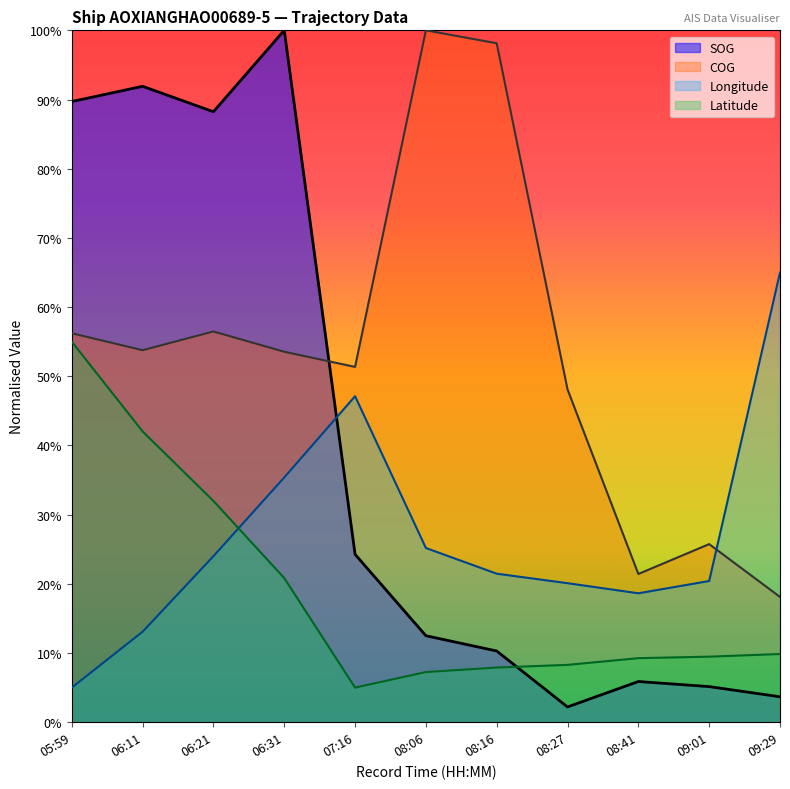

Which category has the lowest value in the Longitude series?

05:59